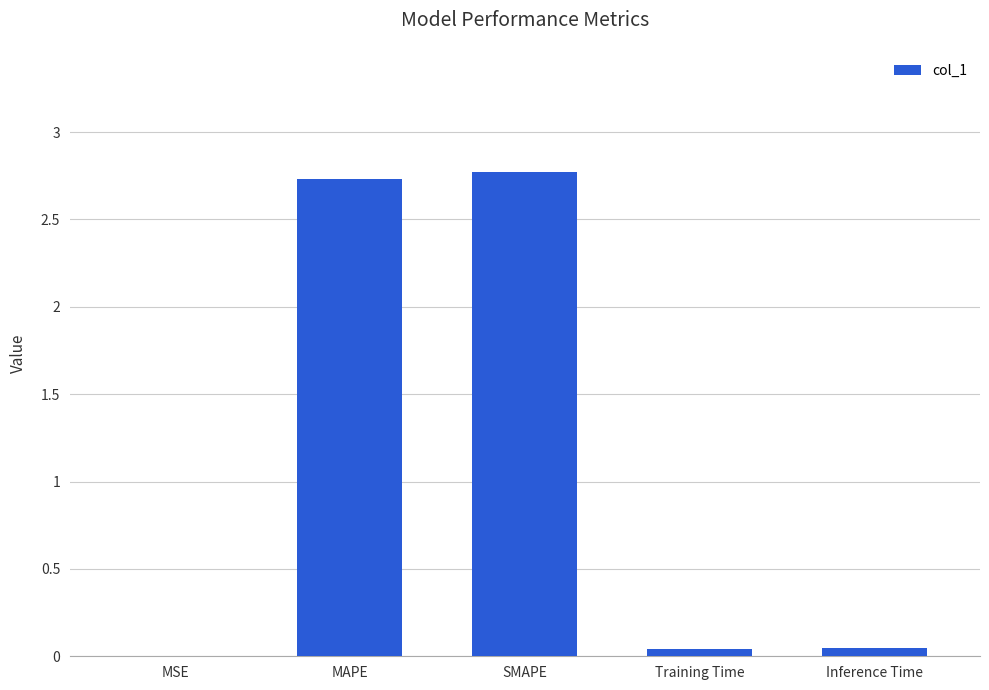

The chart shows a value of 2.7 at MAPE. True or false?

True